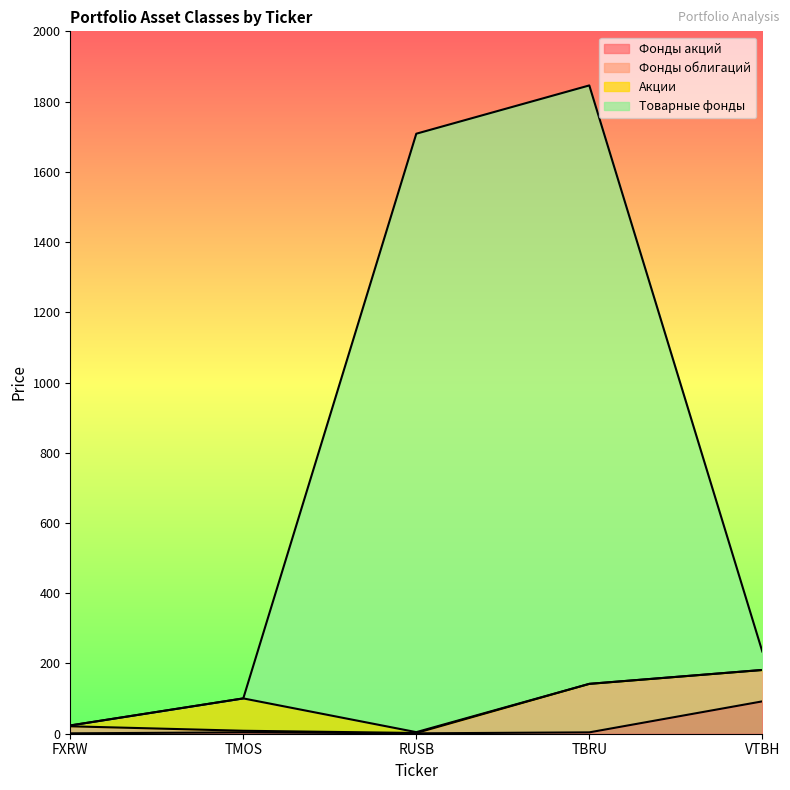

What is the minimum value shown in the chart?

1.1